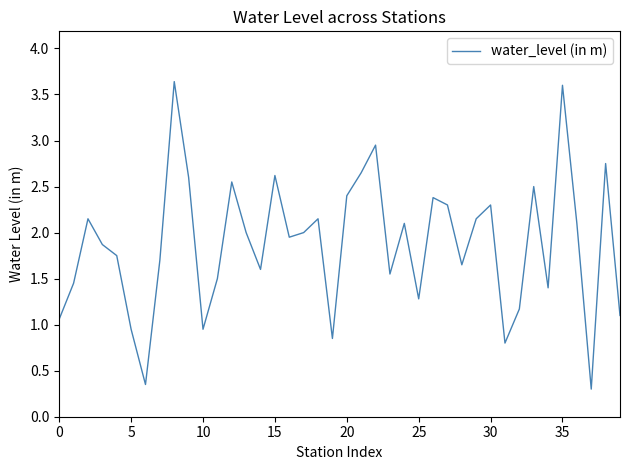

What is the difference between the maximum and minimum values?

3.3